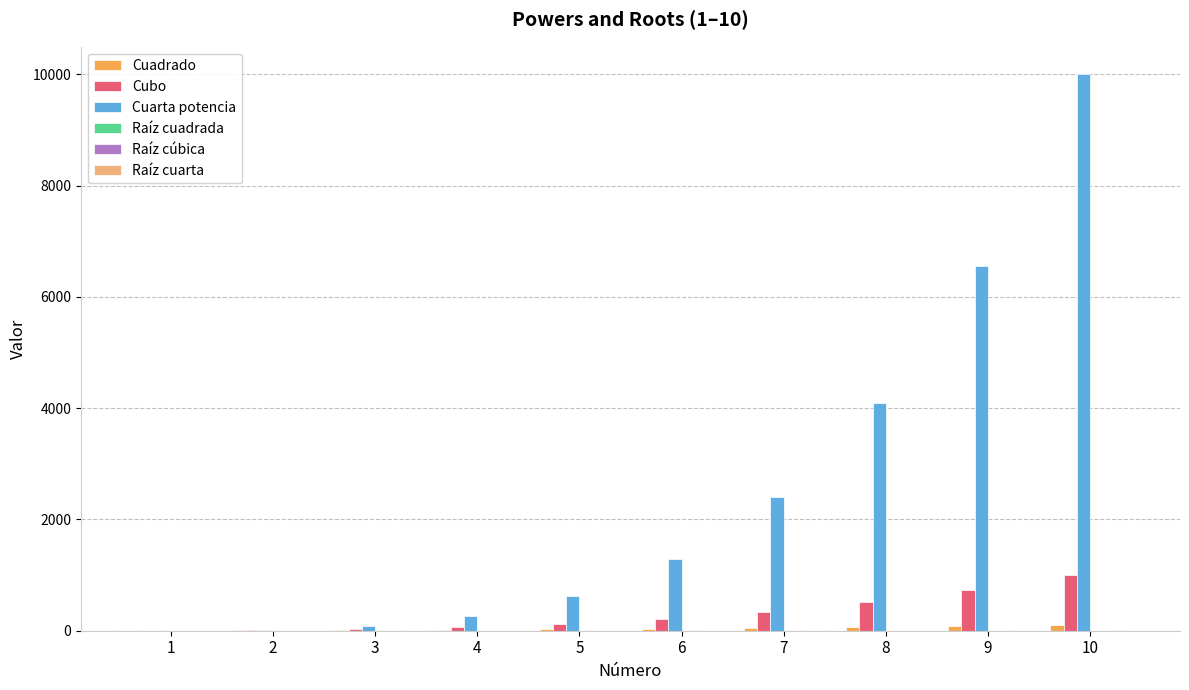

At which category is the sum across all series the highest?

10